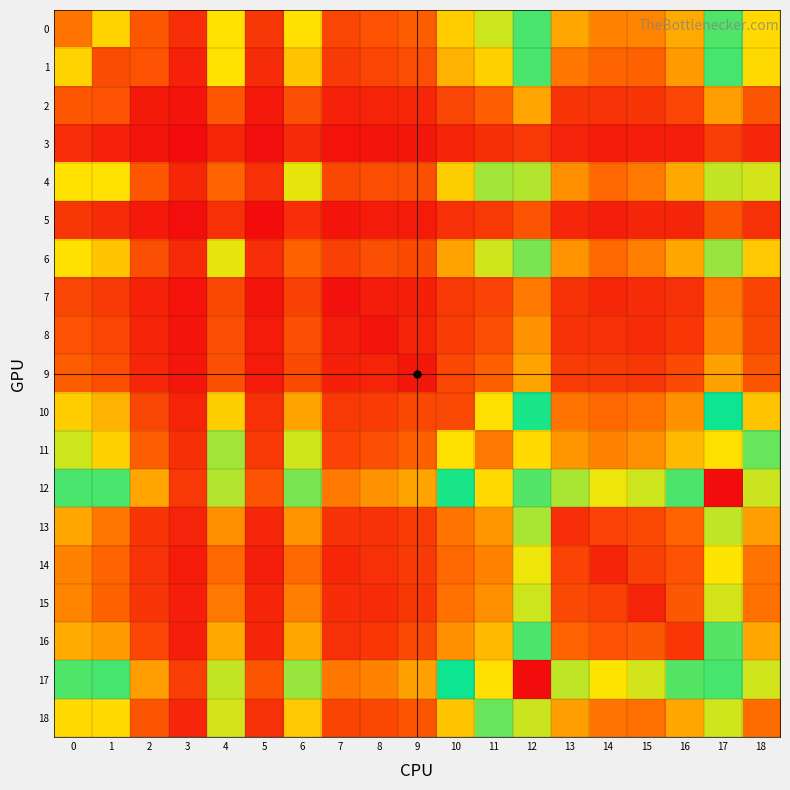

Between 10 and 14, which series saw the biggest shift?

12